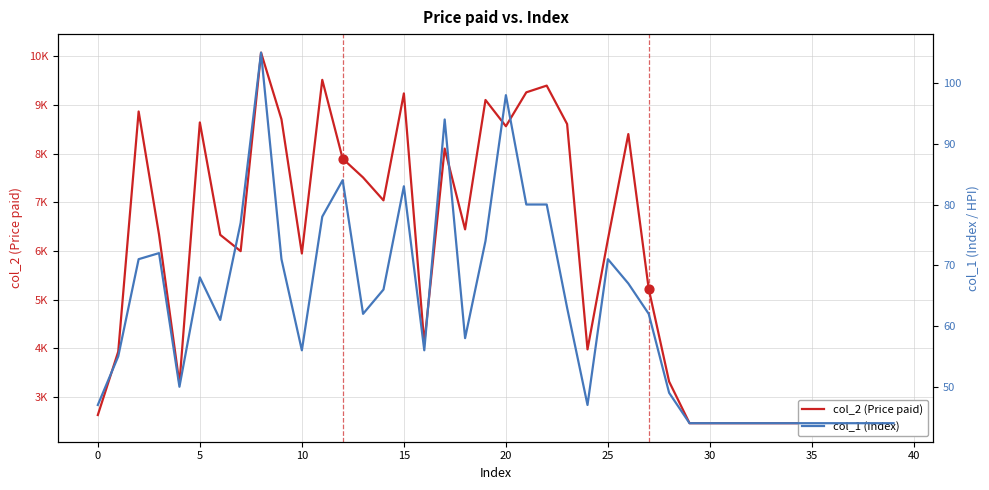

Which series reaches the maximum Y coordinate?

col_2 (Price paid)